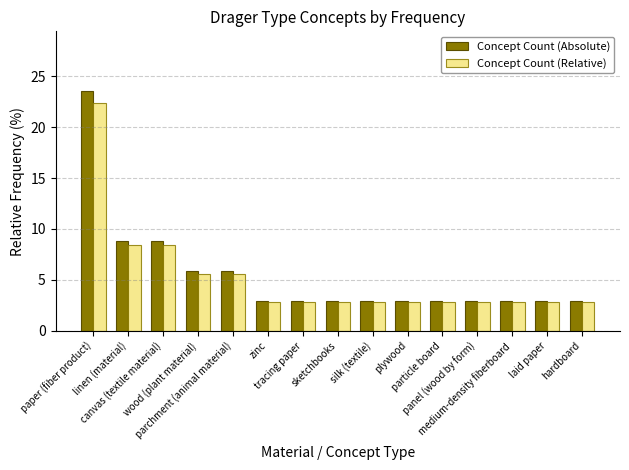

What is the value of the Concept Count (Relative) bar at the 6th from the left?

2.8